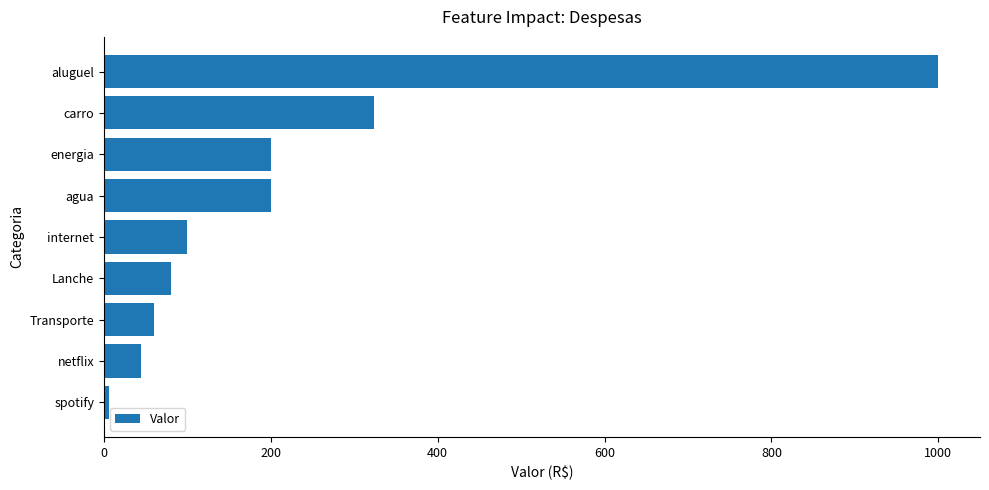

What is the ratio of the value at internet to the value at energia?

0.5